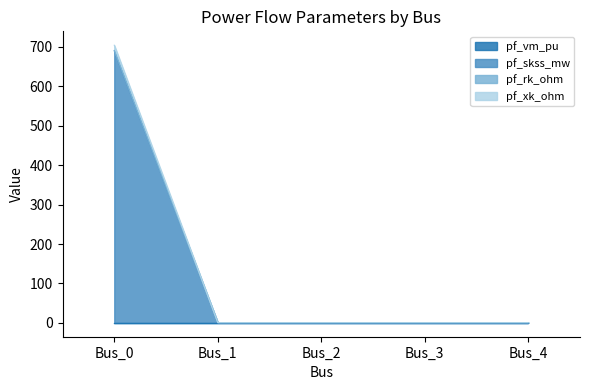

Reading left to right, what are all the values shown in this chart?

pf_vm_pu: 691.0	0.4	0.4	0.4	0.4
pf_skss_mw: 689.7	0.4	0.4	0.4	0.4
pf_rk_ohm: 704.3	0.4	0.4	0.4	0.4
pf_xk_ohm: 0.4	0.4	0.4	0.4	0.4